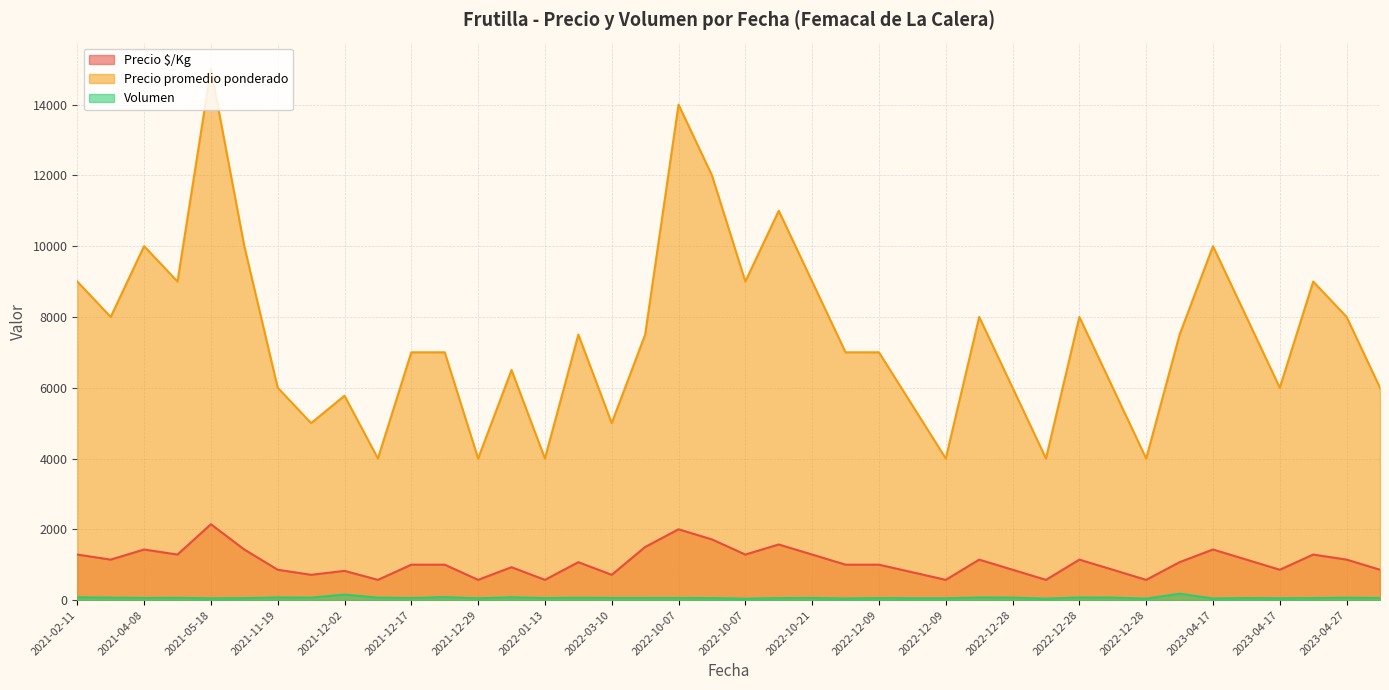

Count the number of data series in this chart.

3